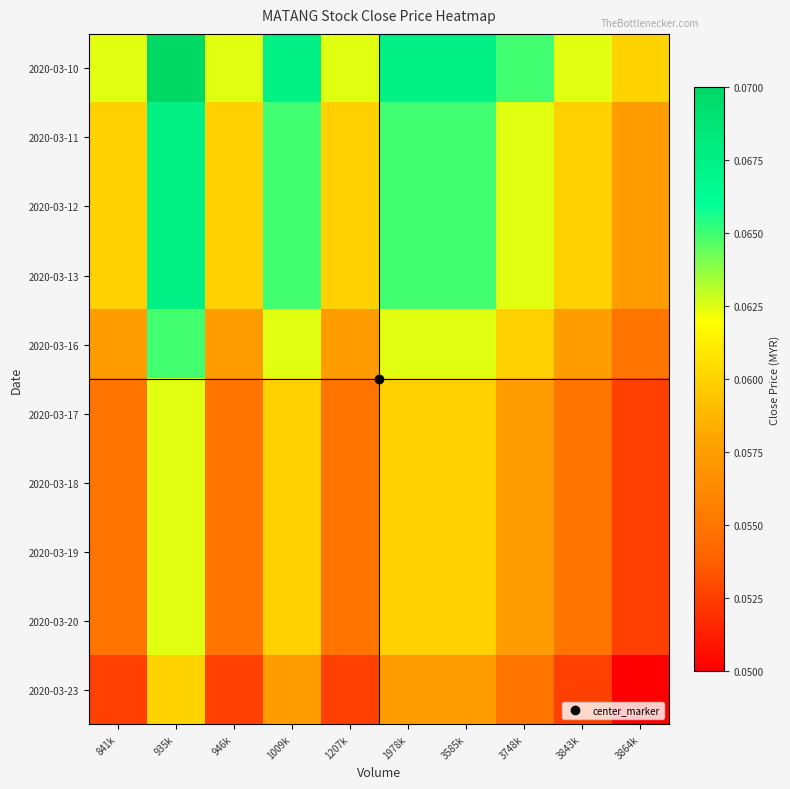

How many data points does each series have?

10